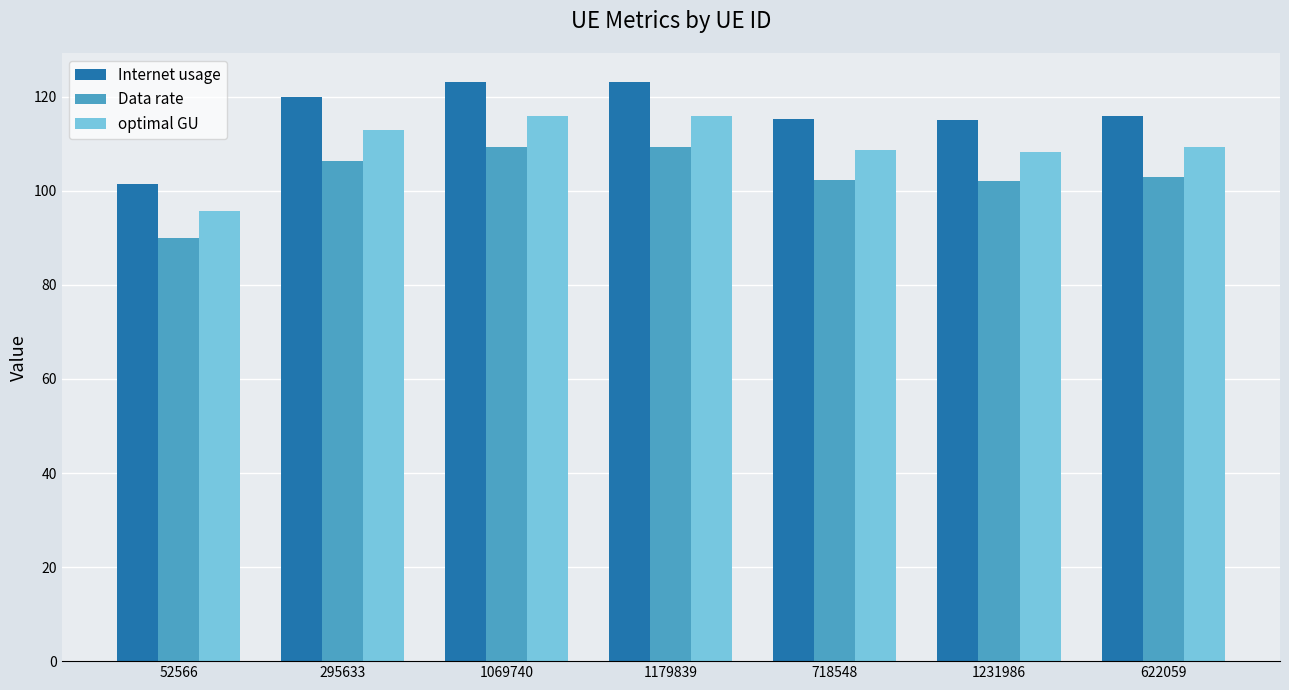

What is the label of the 6th bar from the right?

295633